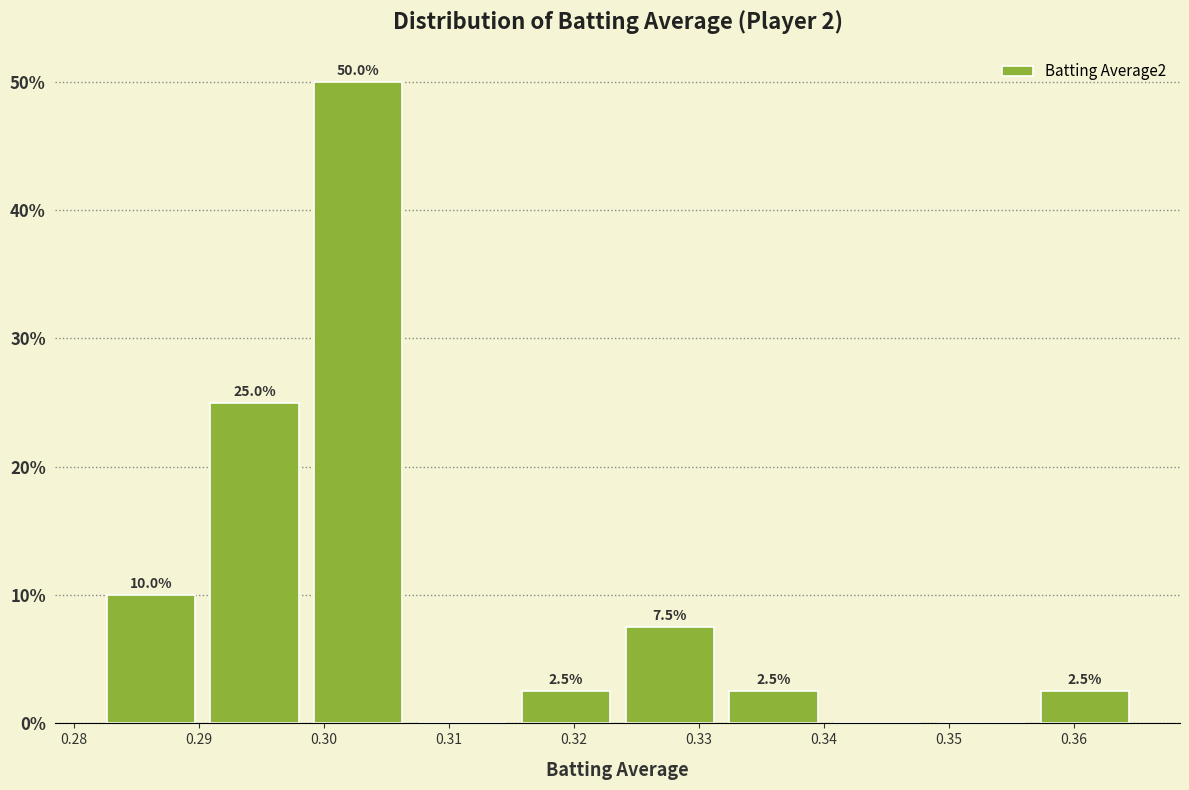

Which range on the x-axis has the tallest bar?

0.299 to 0.307